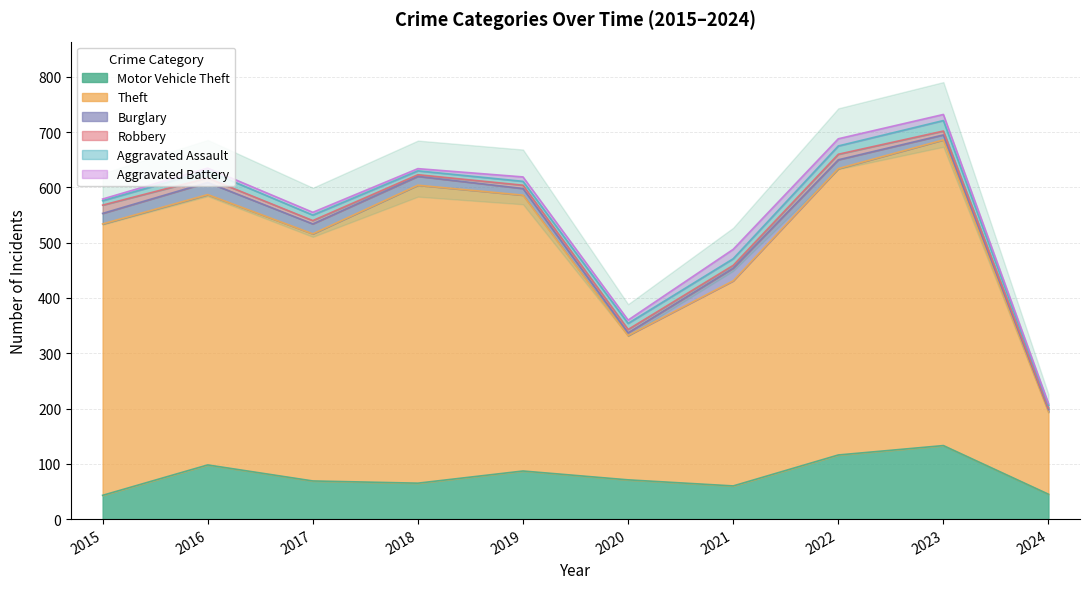

List the series in order of their peak value, lowest first.

Robbery, Aggravated Battery, Aggravated Assault, Burglary, Motor Vehicle Theft, Theft